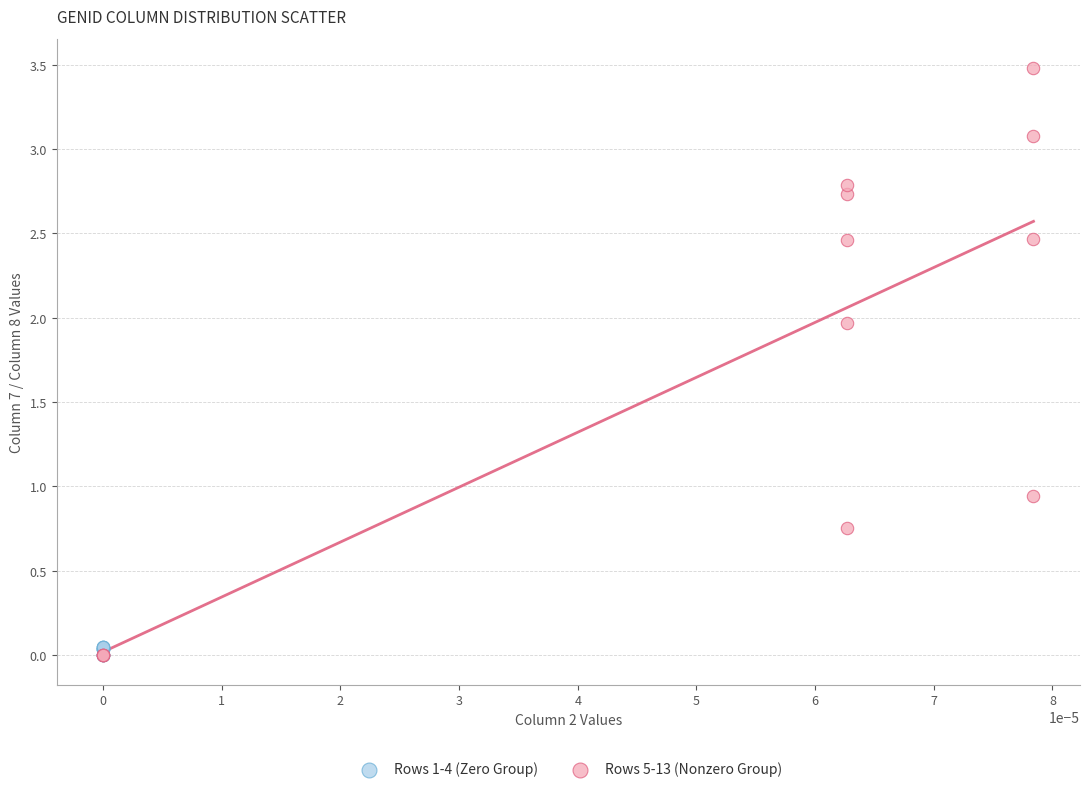

Which series contains the highest Y value?

Rows 5-13 (Nonzero Group)